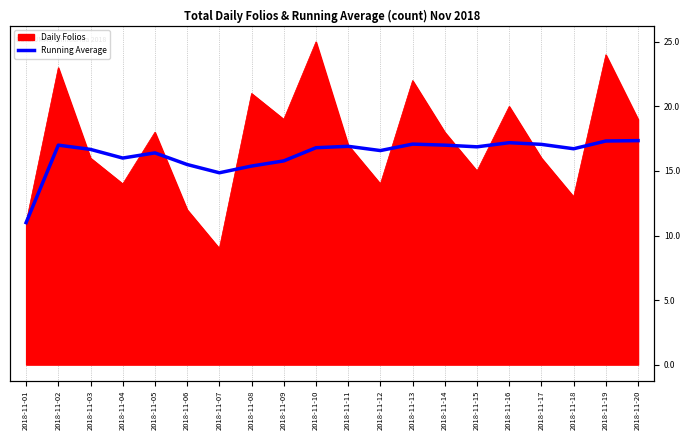

At which label is the value closest to 14?

2018-11-07